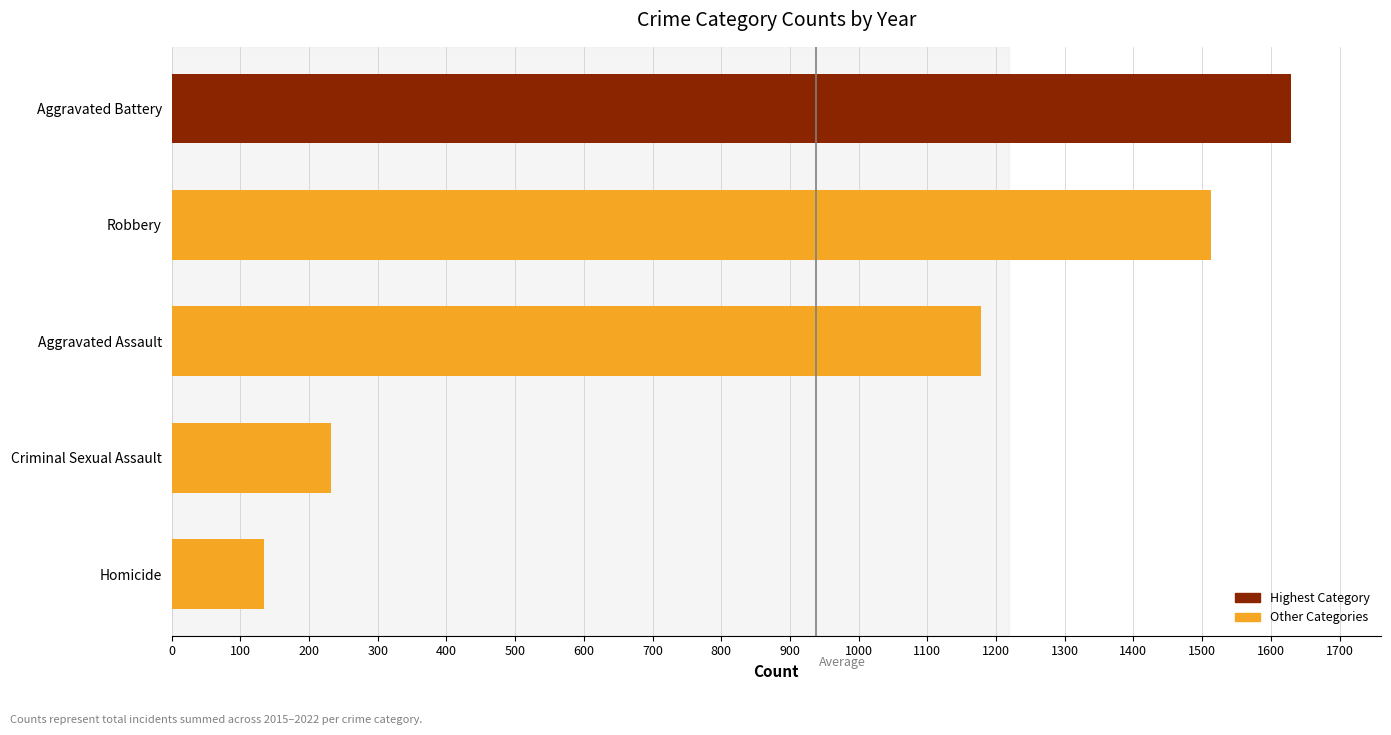

Reading bottom to top, transcribe all the data shown in this chart.

134	232	1178	1513	1630